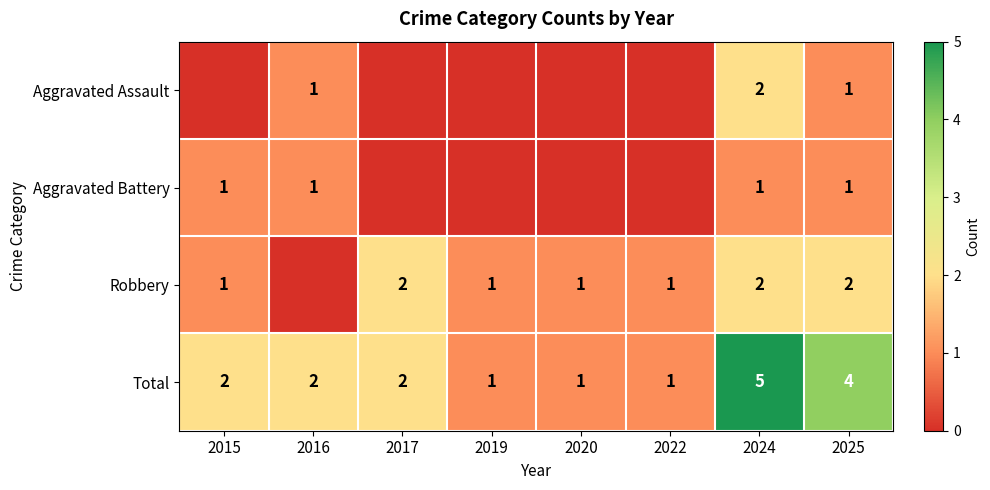

What is the difference between the highest and lowest values at 2024?

4